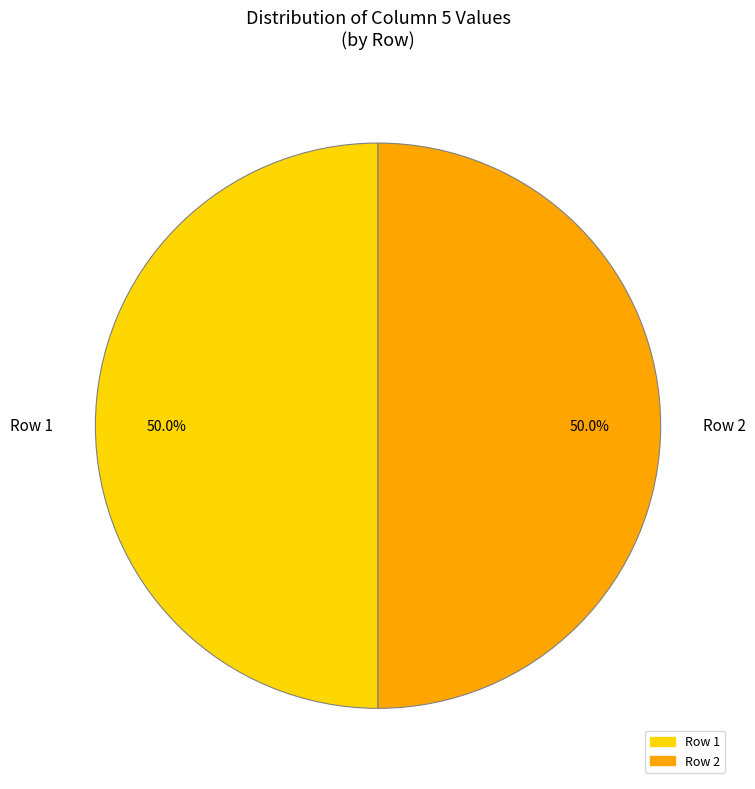

To the nearest percent, what is the difference between the largest and smallest slice percentages?

0%